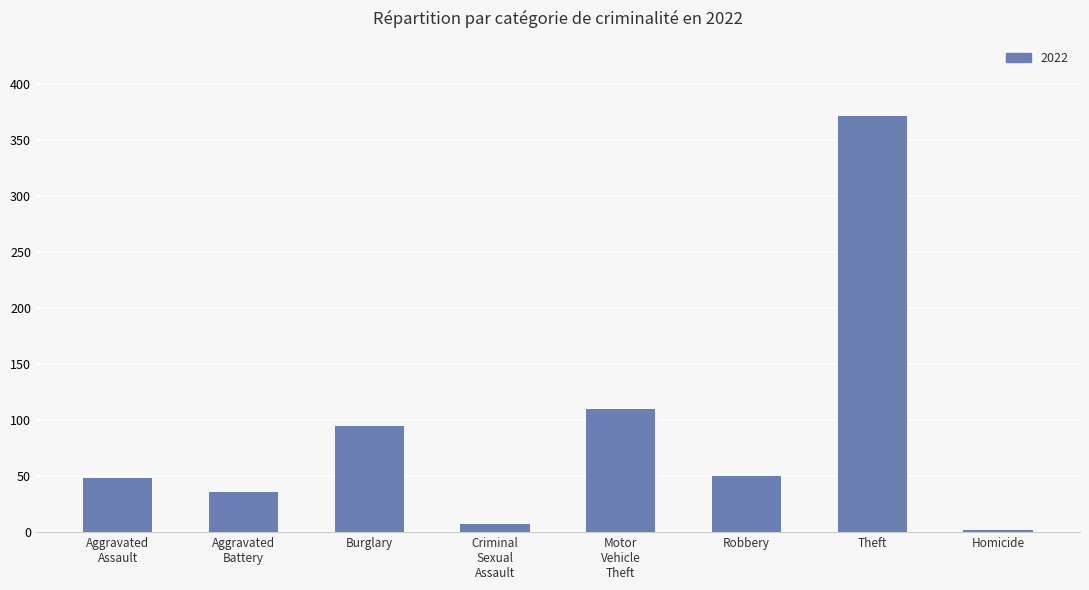

What is the difference between the second highest and minimum values?

108